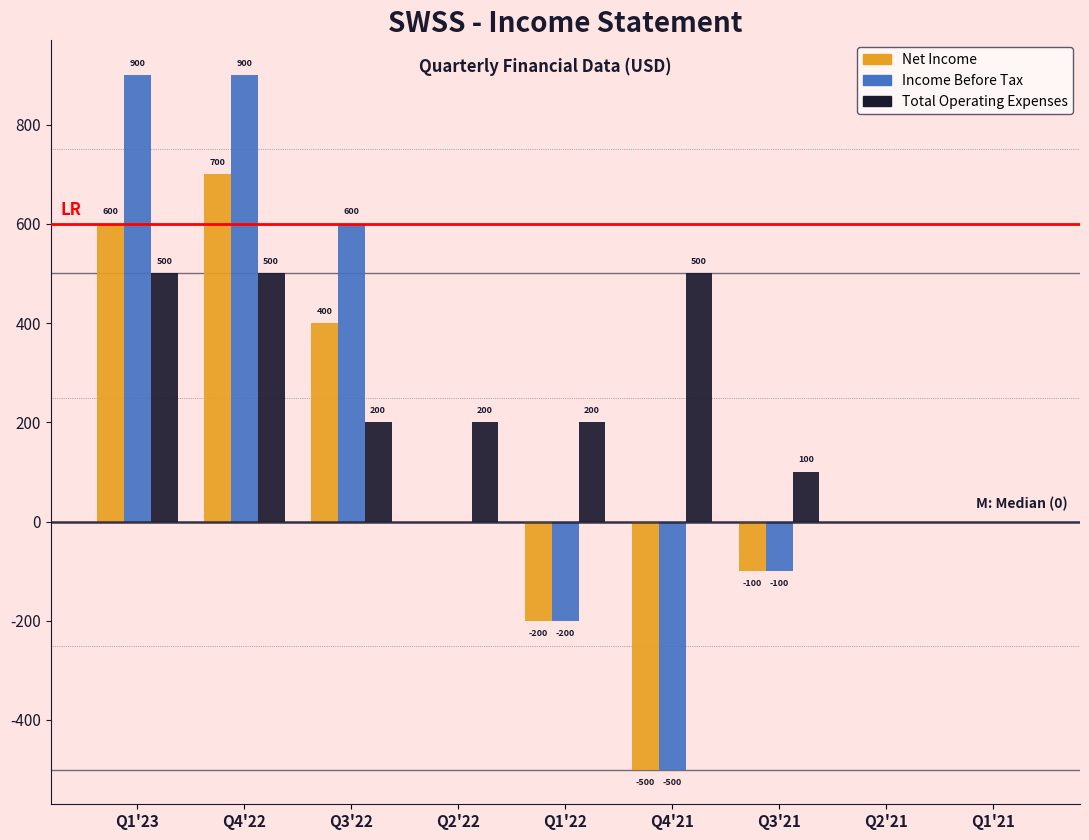

Reading left to right, transcribe all the data shown in this chart.

Net Income: Q1'23=600	Q4'22=700	Q3'22=400	Q2'22=0	Q1'22=-200	Q4'21=-500	Q3'21=-100	Q2'21=0	Q1'21=0
Income Before Tax: Q1'23=900	Q4'22=900	Q3'22=600	Q2'22=0	Q1'22=-200	Q4'21=-500	Q3'21=-100	Q2'21=0	Q1'21=0
Total Operating Expenses: Q1'23=500	Q4'22=500	Q3'22=200	Q2'22=200	Q1'22=200	Q4'21=500	Q3'21=100	Q2'21=0	Q1'21=0